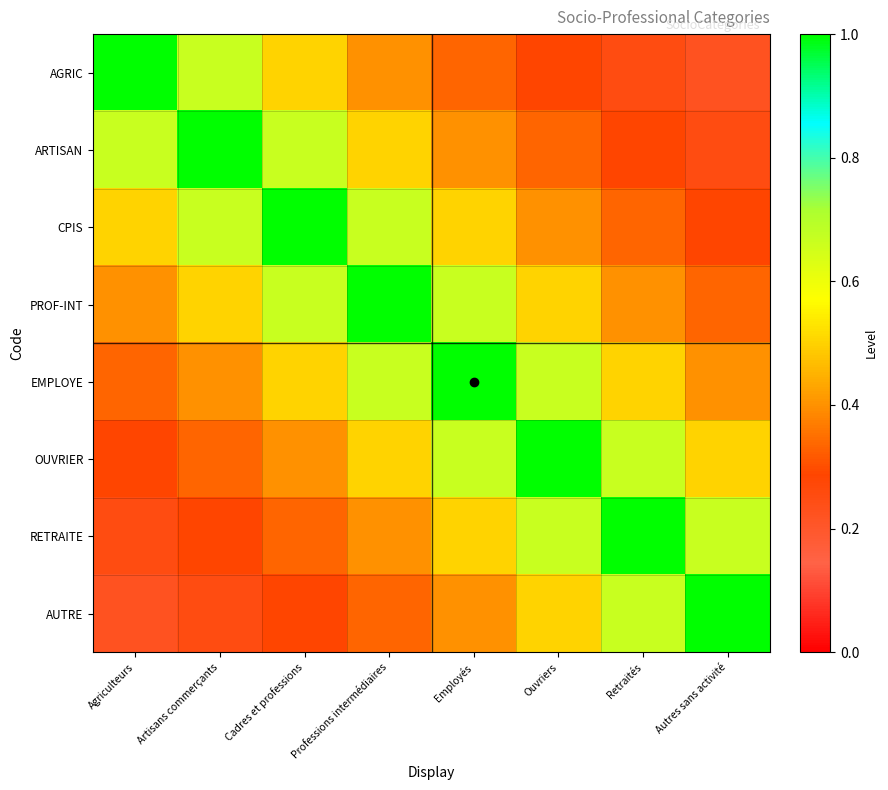

List the series in order of their peak value, highest first.

AGRIC, ARTISAN, CPIS, PROF-INT, EMPLOYE, OUVRIER, RETRAITE, AUTRE